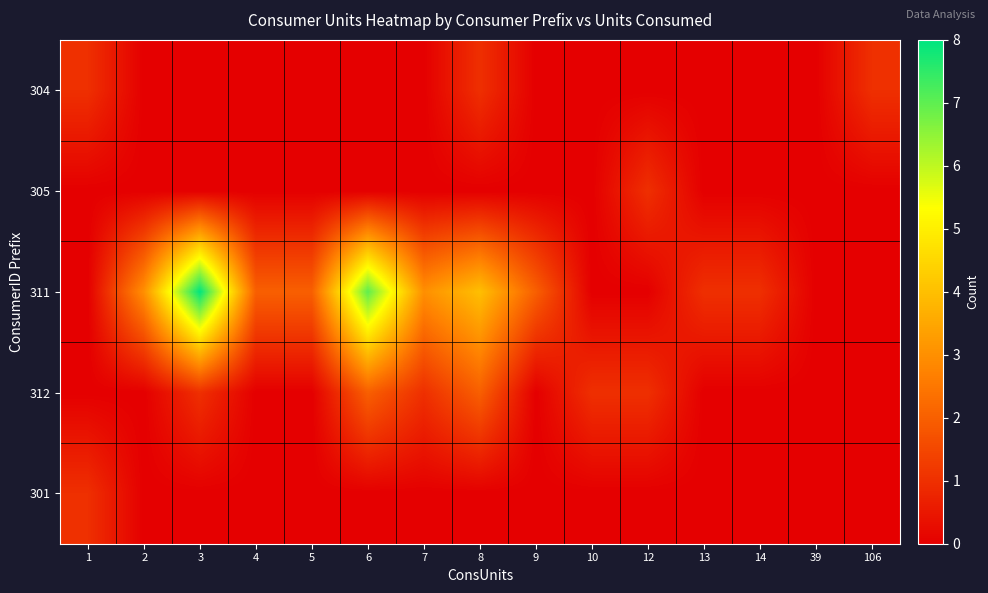

Reading left to right, list all the values displayed in this chart.

304: 1=1	2=0	3=0	4=0	5=0	6=0	7=0	8=1	9=0	10=0	12=0	13=0	14=0	39=0	106=1
305: 1=0	2=0	3=0	4=0	5=0	6=0	7=0	8=0	9=0	10=0	12=1	13=0	14=0	39=0	106=0
311: 1=0	2=3	3=8	4=2	5=2	6=7	7=3	8=4	9=2	10=0	12=0	13=1	14=1	39=0	106=0
312: 1=0	2=0	3=1	4=0	5=0	6=2	7=1	8=2	9=0	10=1	12=1	13=0	14=0	39=0	106=0
301: 1=1	2=0	3=0	4=0	5=0	6=0	7=0	8=0	9=0	10=0	12=0	13=0	14=0	39=0	106=0